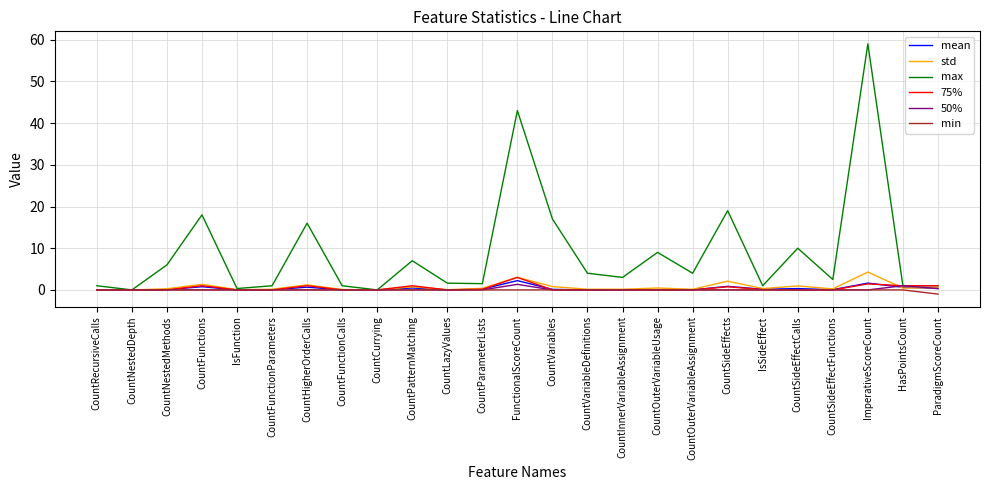

Rank the series by their maximum value, from lowest to highest.

min, 50%, mean, 75%, std, max